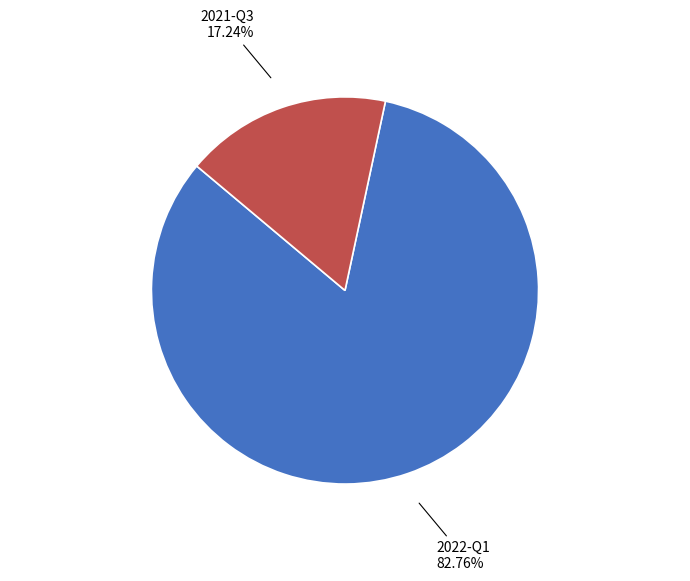

How many segments does this pie chart have?

2